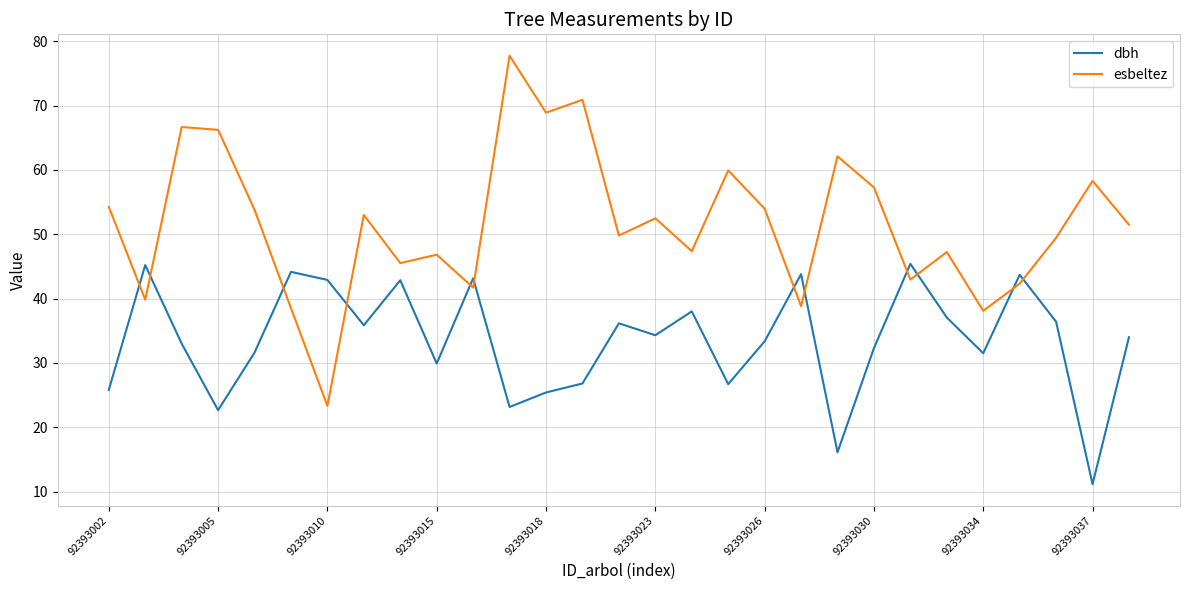

List the series in order of their peak value, highest first.

esbeltez, dbh